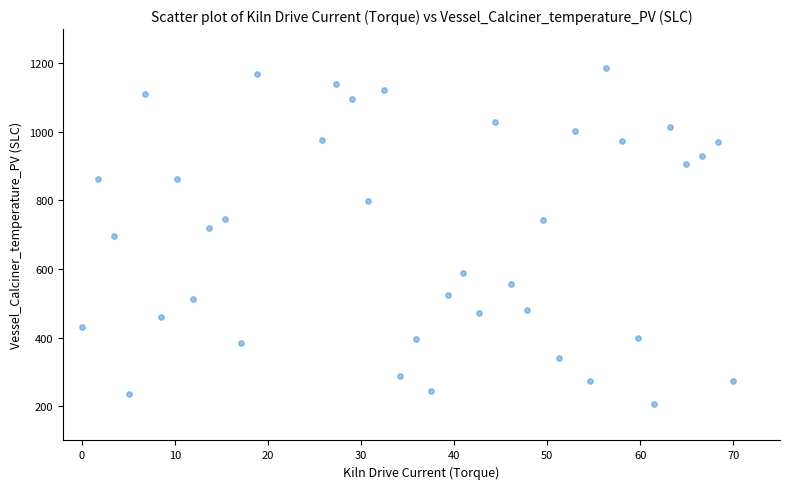

What is the range of Y values (max minus min)?

981.4